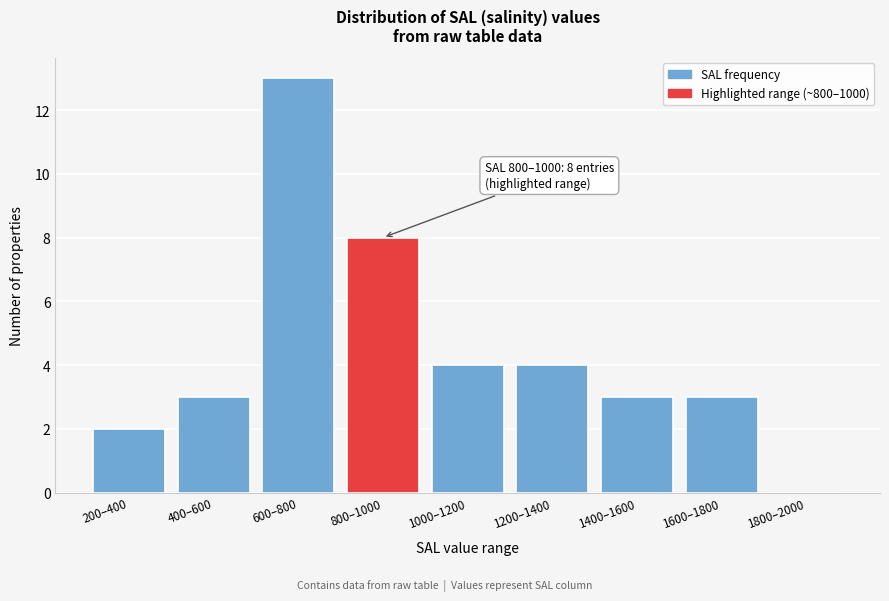

Reading right to left, extract all data points from this chart.

1800–2000=0	1600–1800=3	1400–1600=3	1200–1400=4	1000–1200=4	800–1000=8	600–800=13	400–600=3	200–400=2